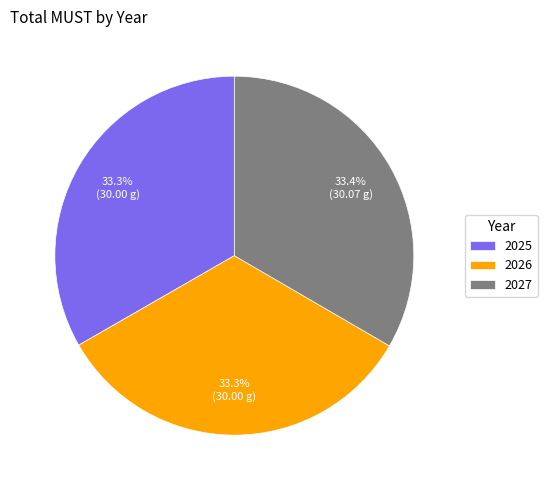

What portion of the pie excludes 2027?

66.6%